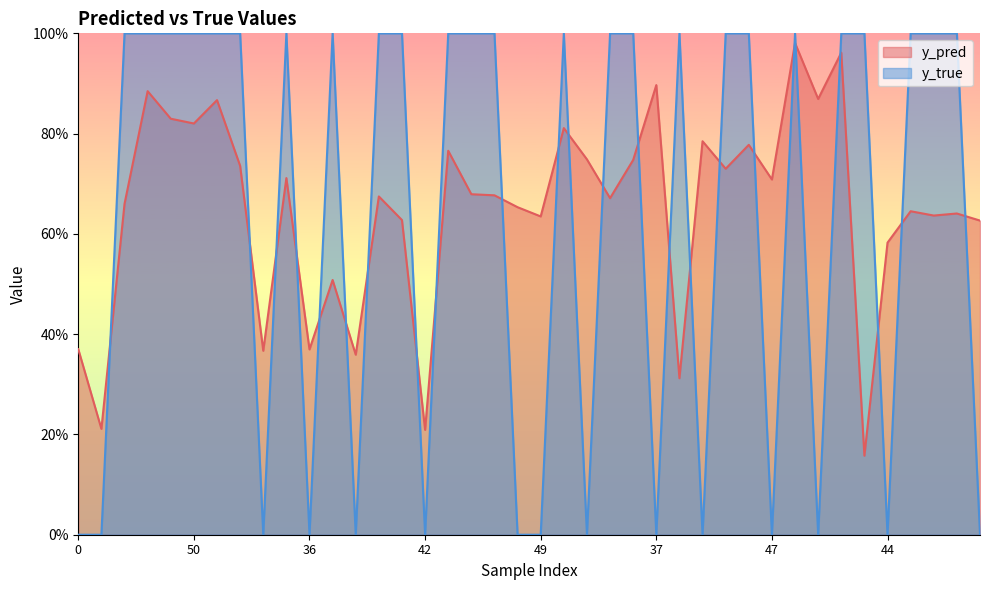

What is the spread (max minus min) of values at 3?

0.5